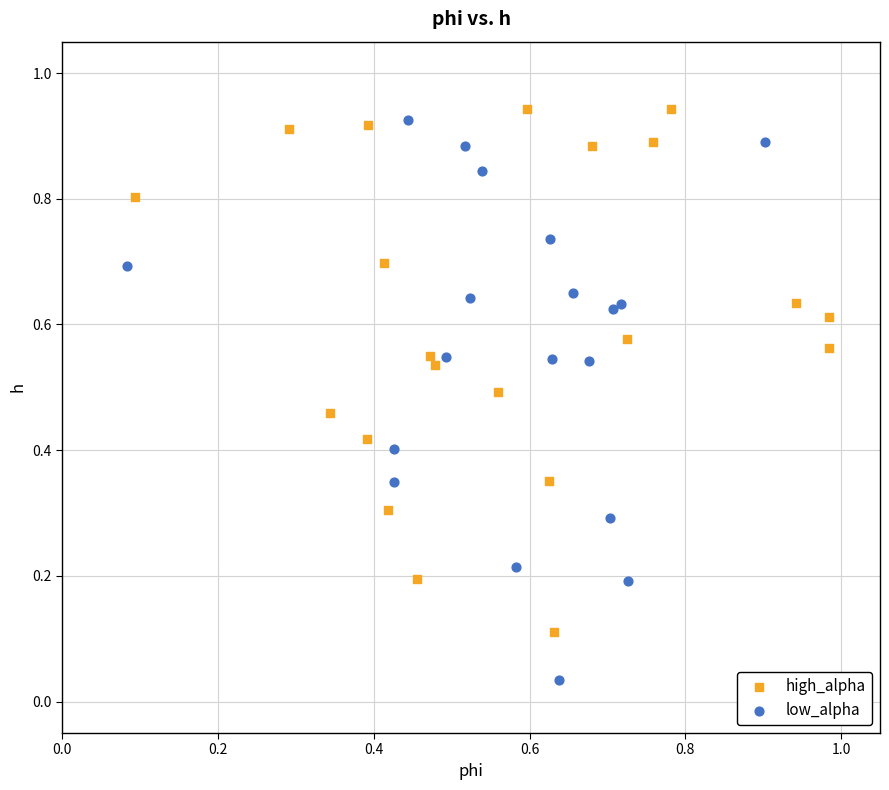

What are all the series names shown in the legend?

high_alpha, low_alpha